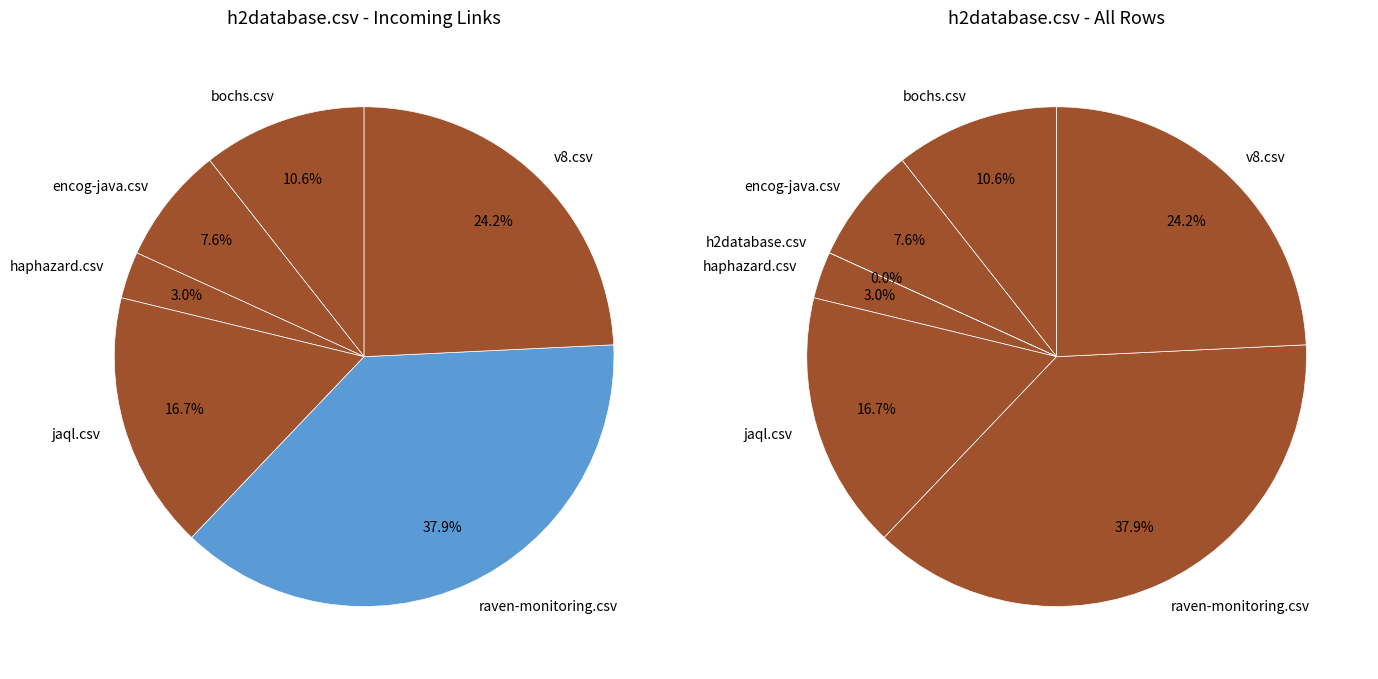

How much of the chart is everything except jaql.csv?

83.3%